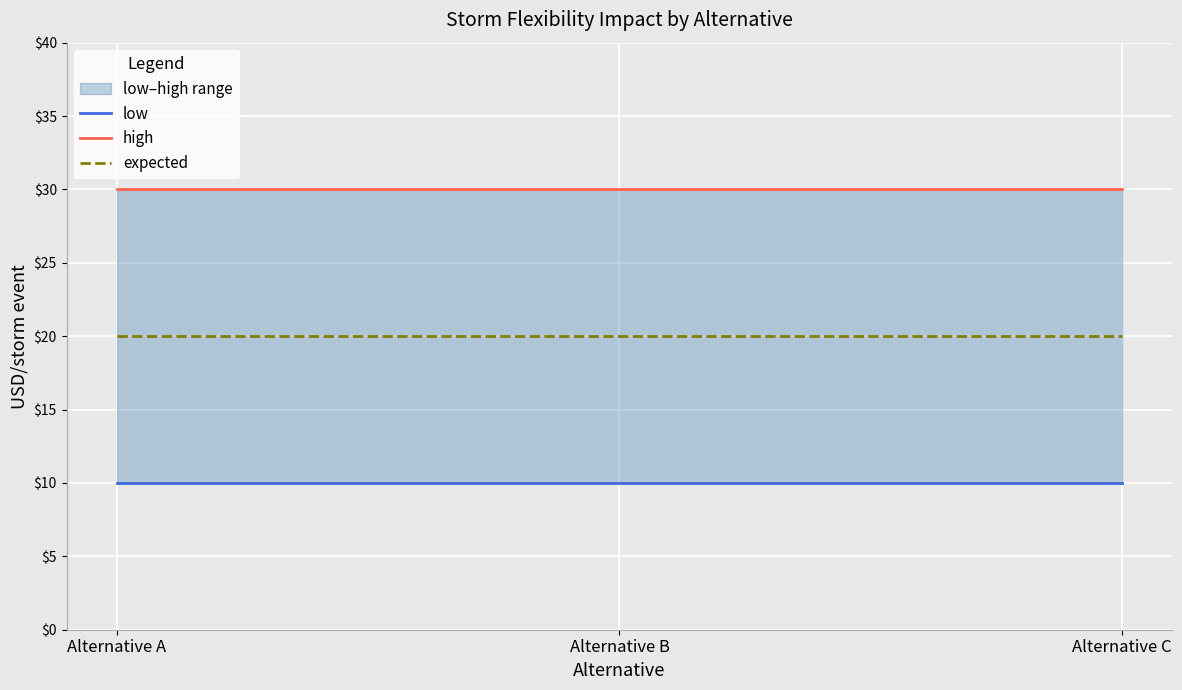

What is the total value across all series at Alternative B?

60